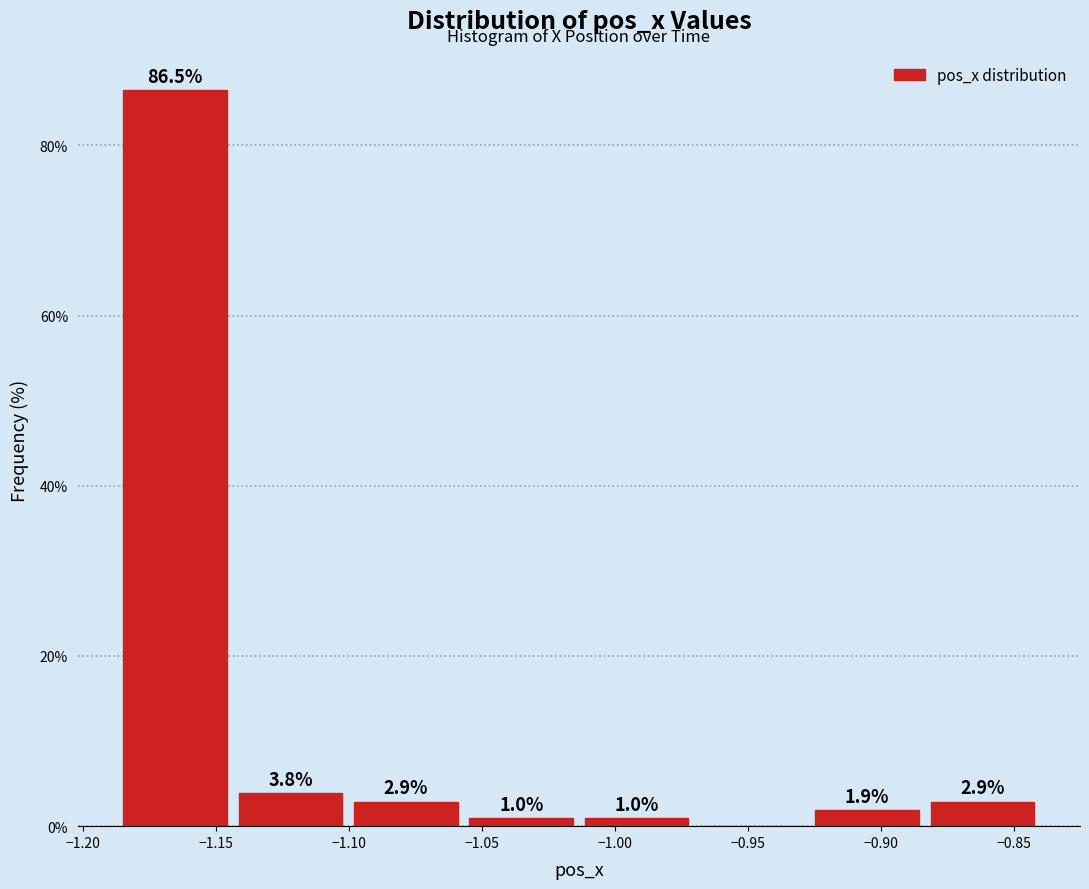

Which range on the x-axis has the tallest bar?

-1.185 to -1.145